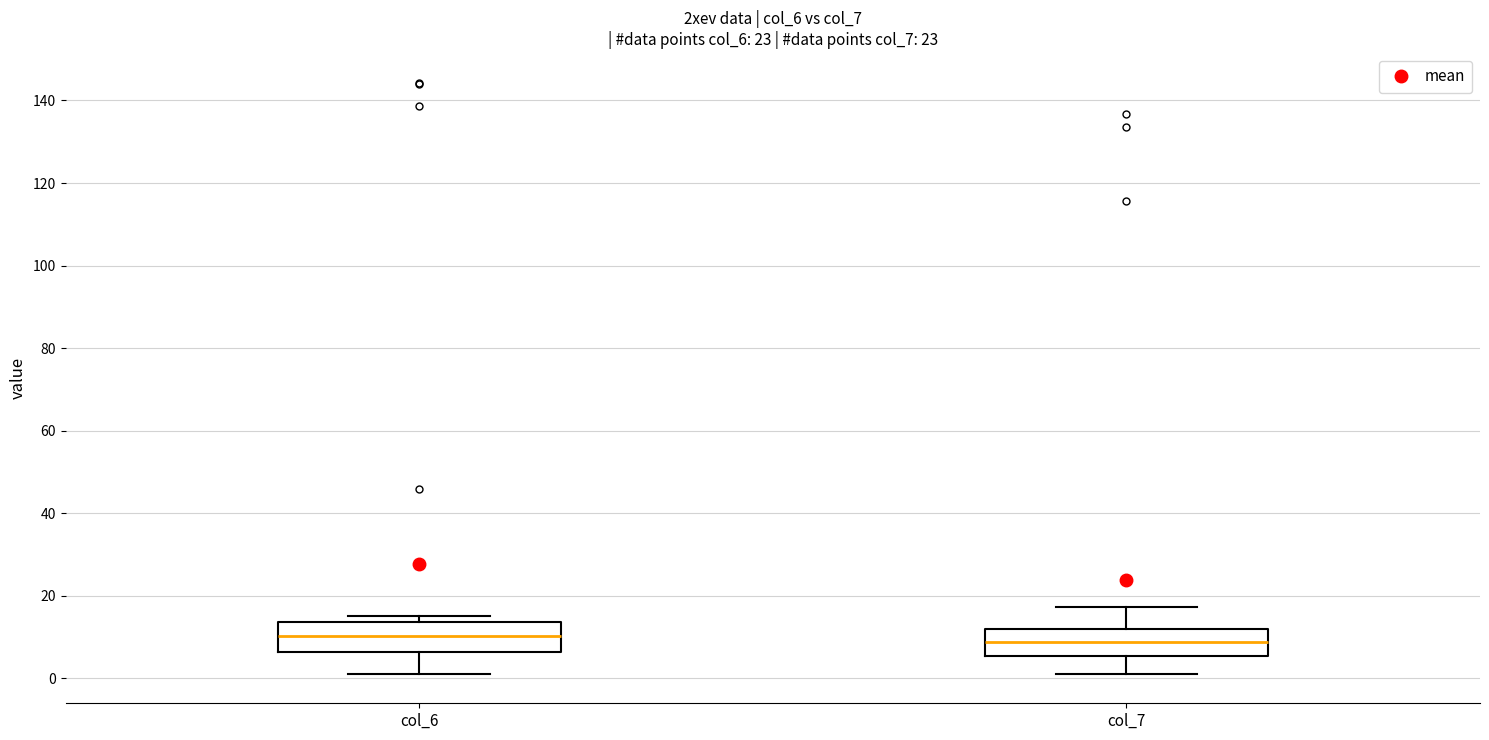

Where does the lower whisker of the box for col_7 end on the y-axis? The values are not printed on the chart, so give them approximately, as read against the axis.

2